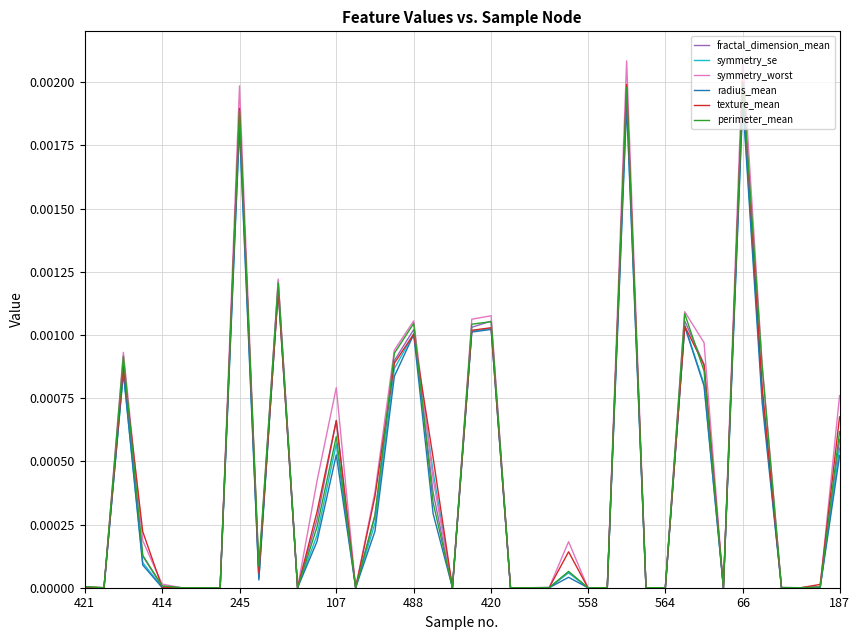

In radius_mean, how many points are higher than both neighbors (excluding endpoints)?

10